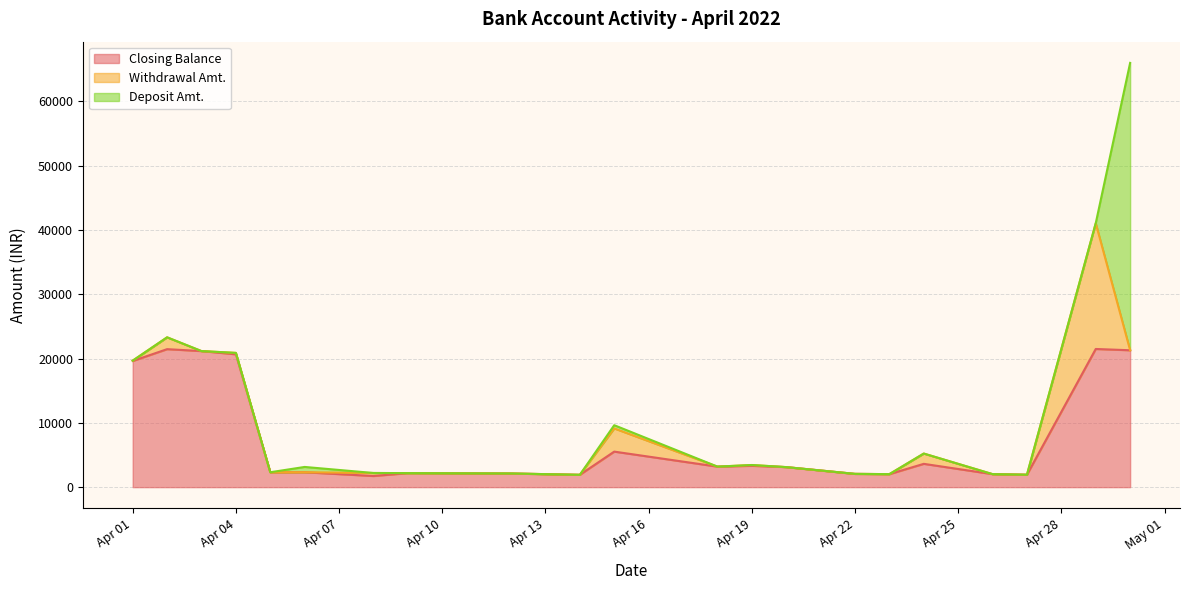

The value of Withdrawal Amt. at 2022-04-23 is 0.0. True or false?

True